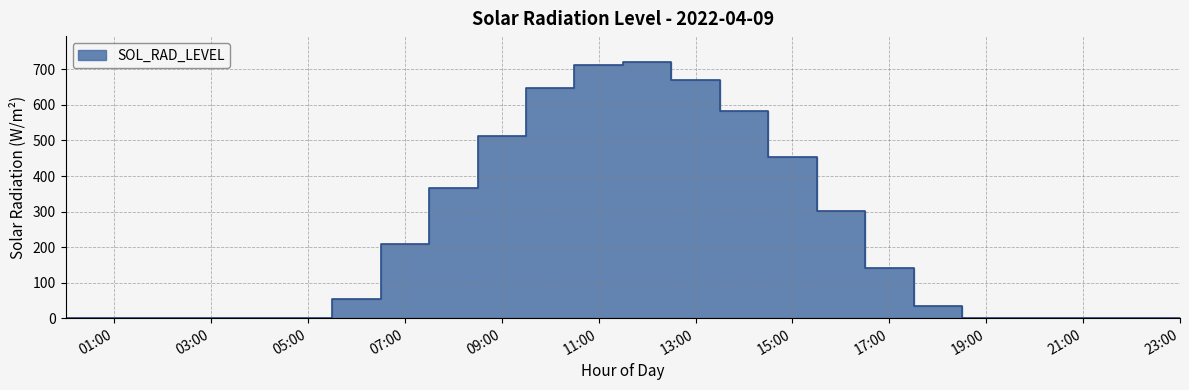

What is the sum of the values at 2022-04-09 15:00:00 and 2022-04-09 10:00:00?

1101.0